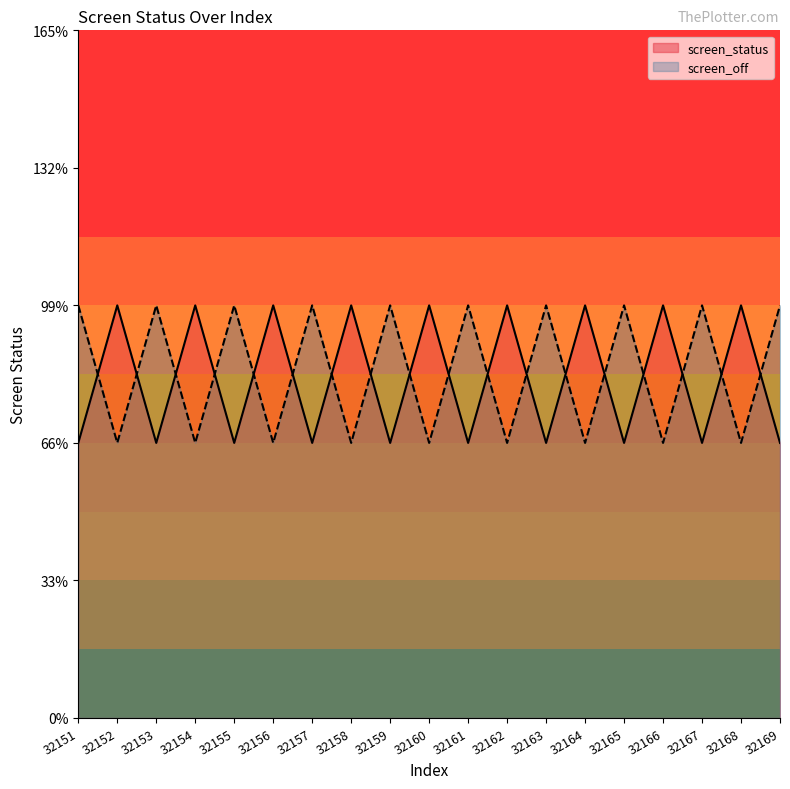

At how many categories does at least one series exceed 2?

19